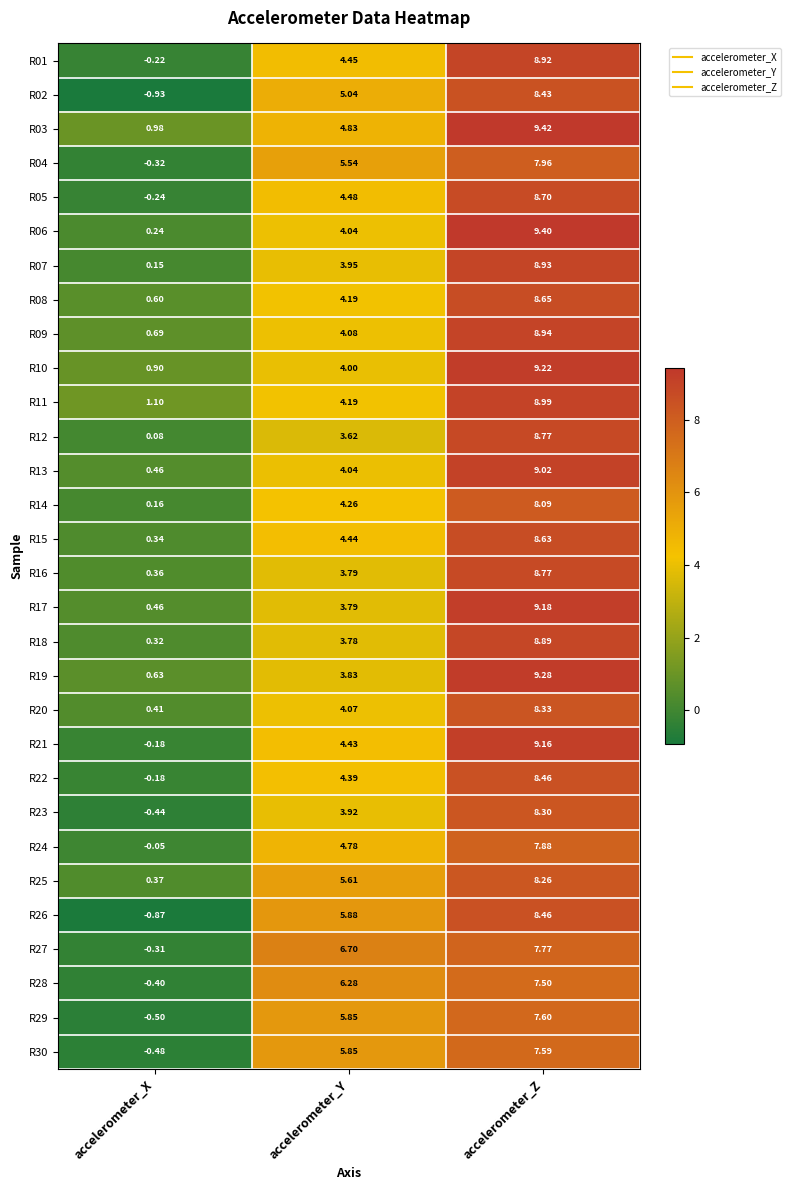

Where does the R30 series first go above 5?

accelerometer_Y